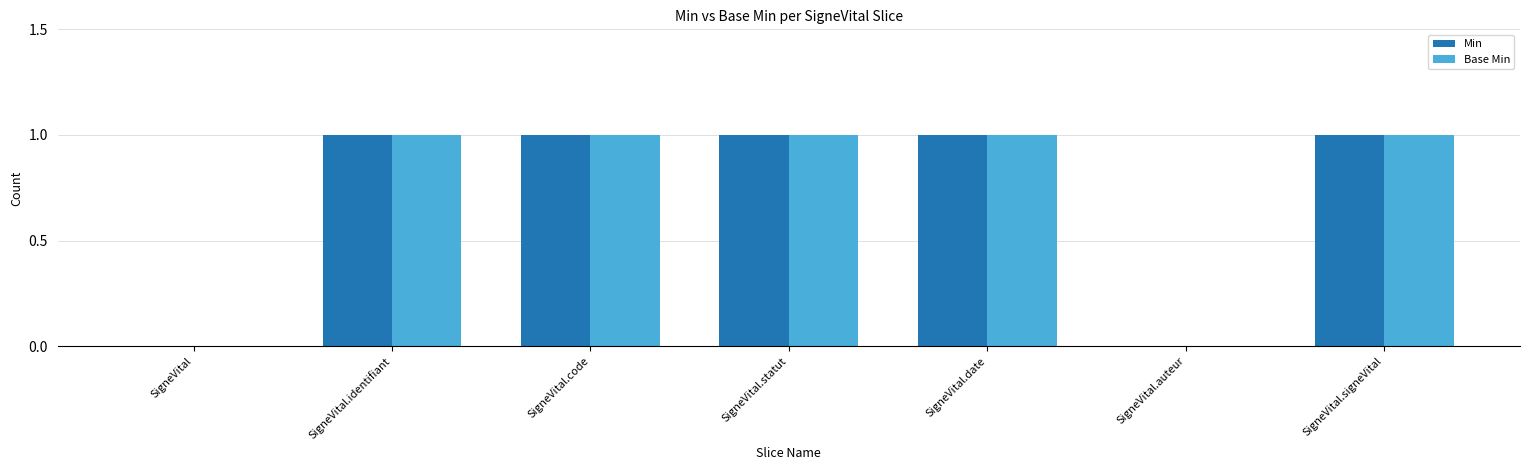

The Base Min series shows 1 at SigneVital.identifiant. True or false?

True